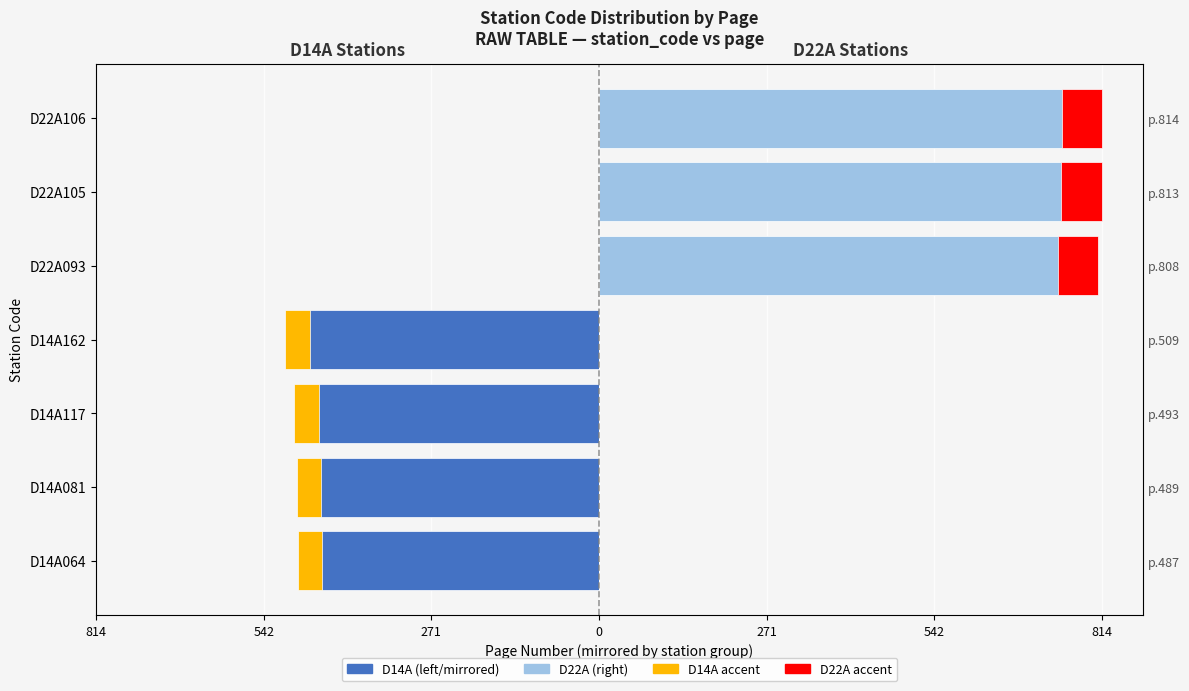

Which series has the largest total across all categories?

D22A (right)